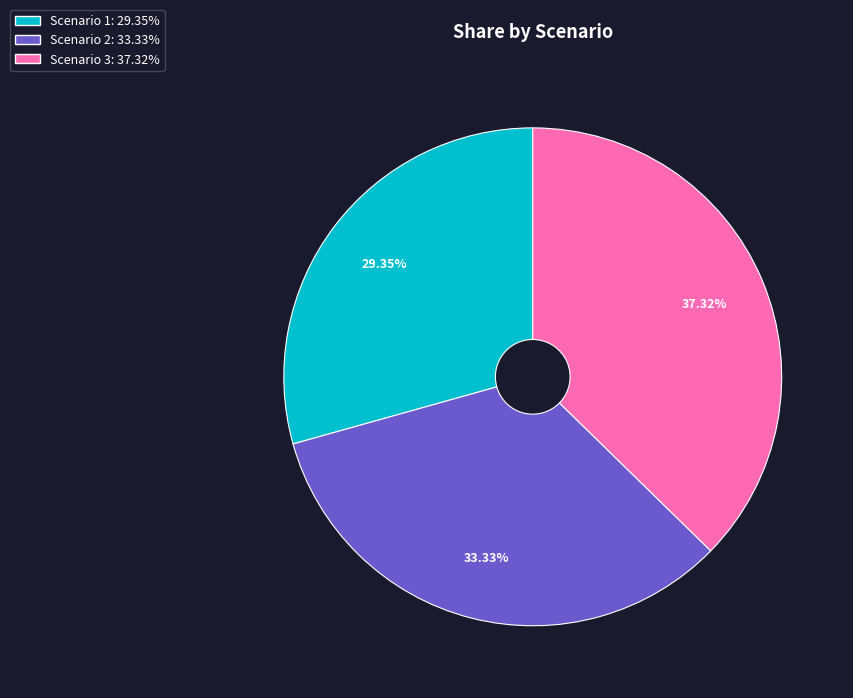

What is the smallest slice in the pie chart?

Scenario 1